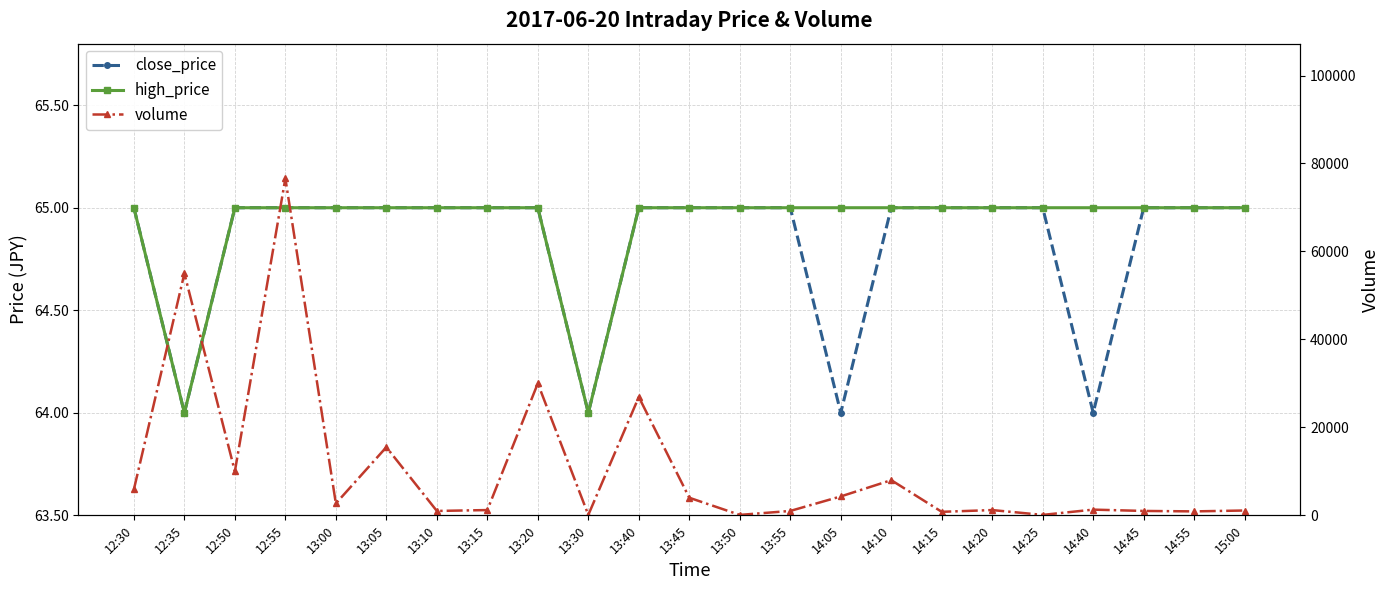

List the labels in order of close_price value, largest first.

12:30, 12:50, 12:55, 13:00, 13:05, 13:10, 13:15, 13:20, 13:40, 13:45, 13:50, 13:55, 14:10, 14:15, 14:20, 14:25, 14:45, 14:55, 15:00, 12:35, 13:30, 14:05, 14:40